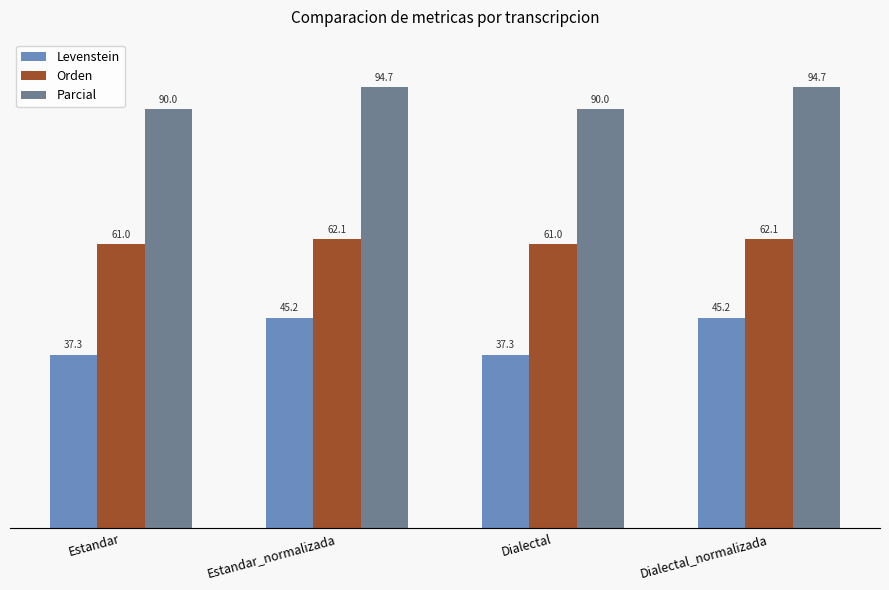

What is the minimum value for Orden?

61.0